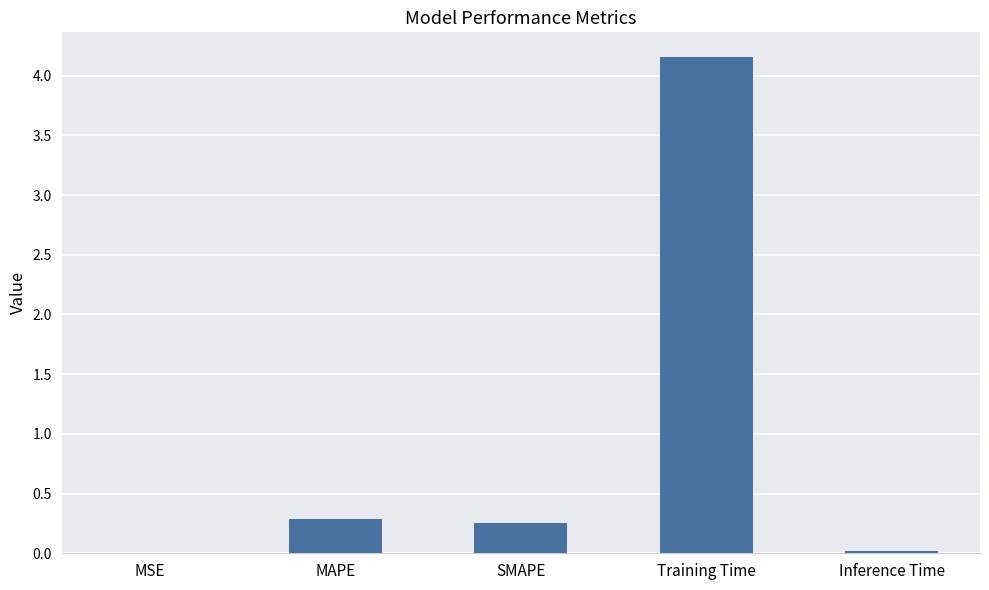

Count the number of data series in this chart.

1